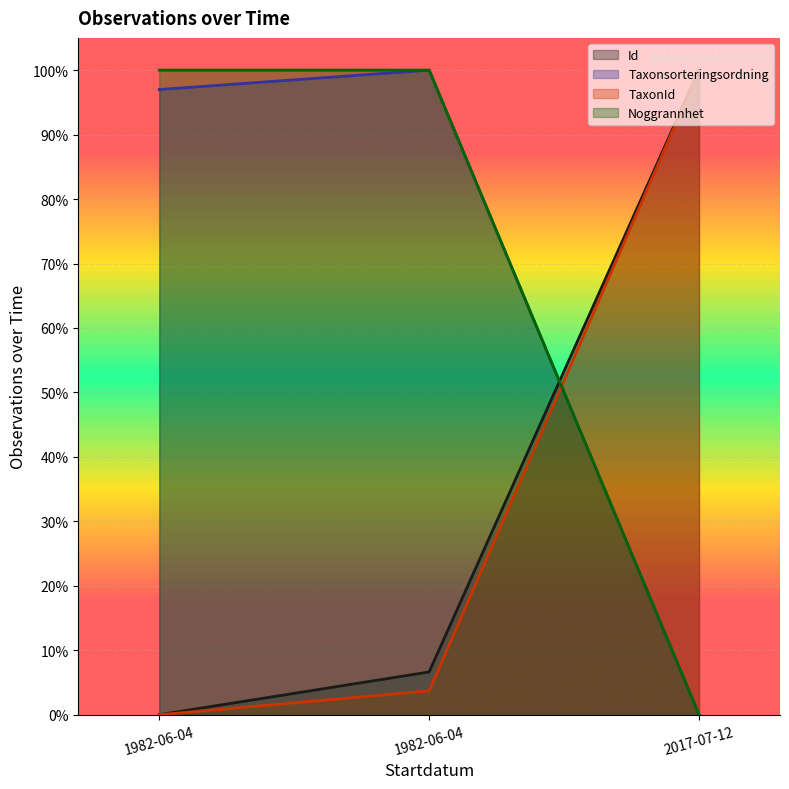

Which series changed the most between 1982-06-04 and 2017-07-12?

Id